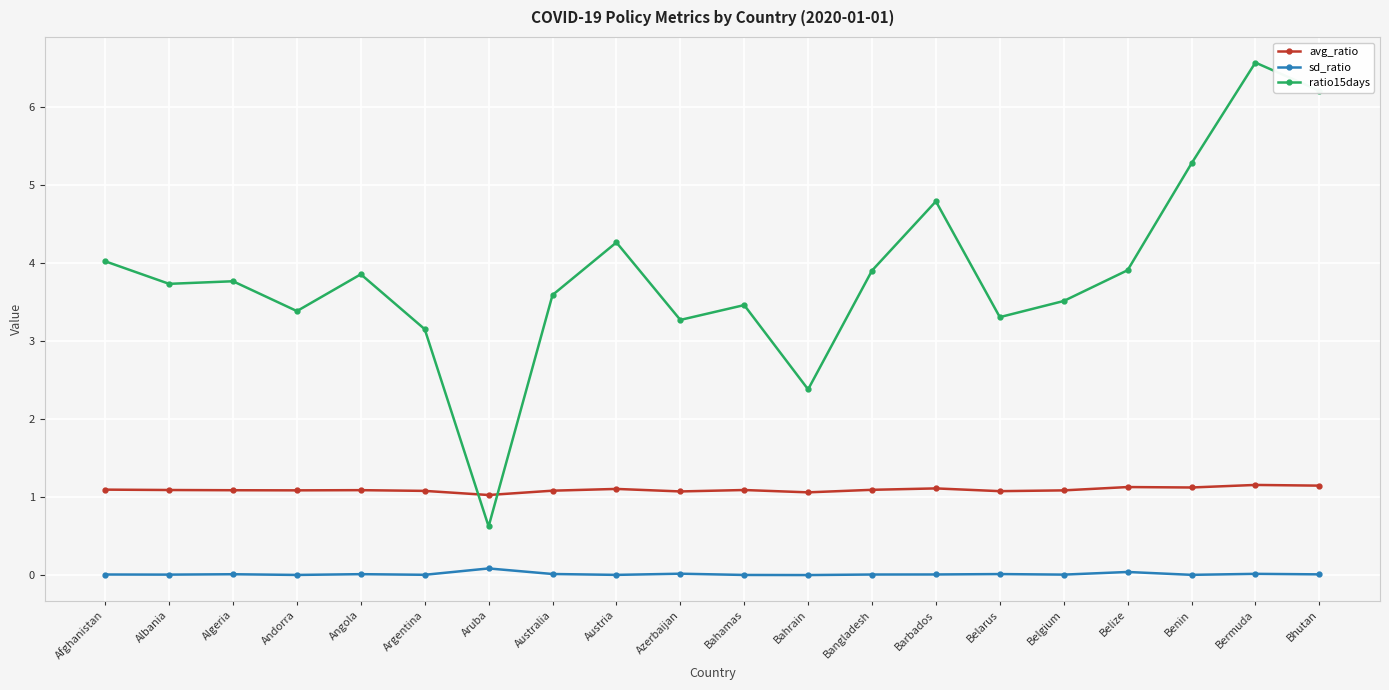

How many lines are shown in the chart?

3